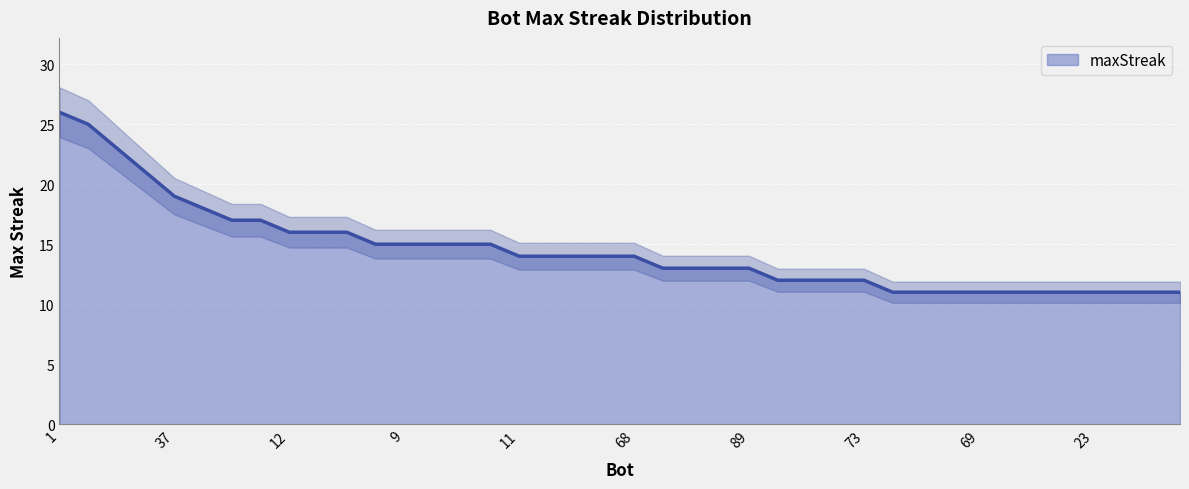

What is the average value?

14